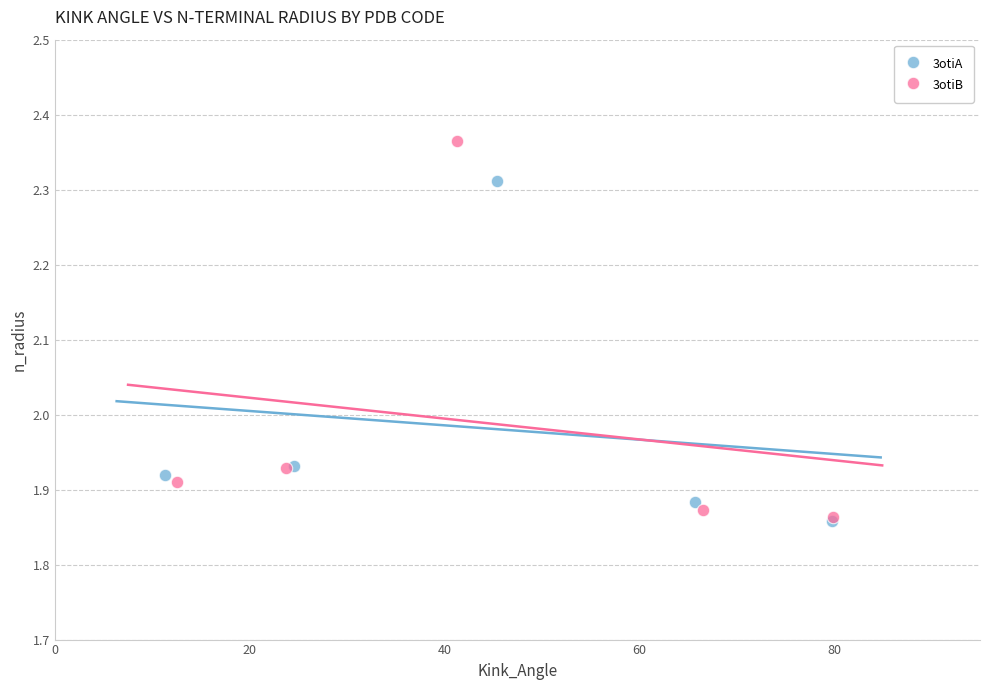

Which series contains the highest Y value?

3otiB